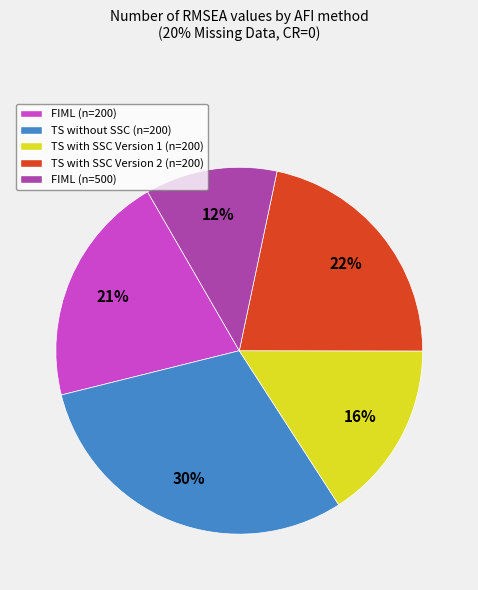

To the nearest percent, what is the average slice percentage?

20%